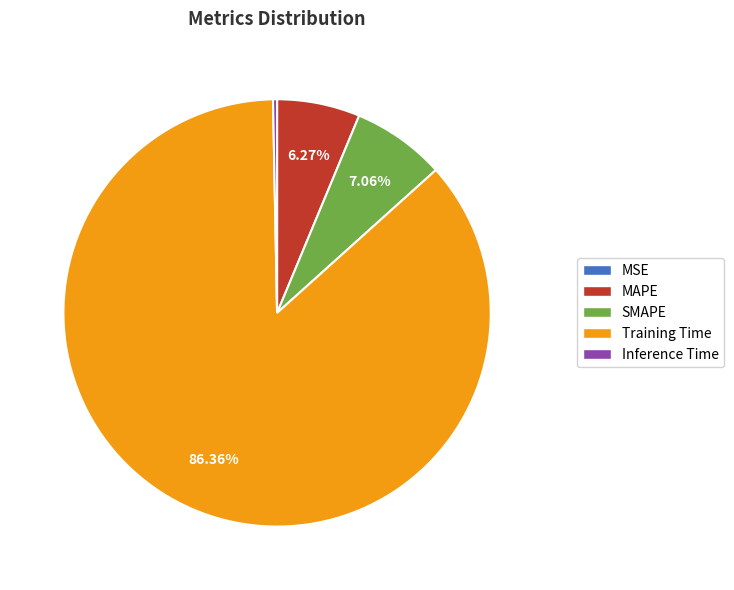

Which category has the biggest portion of the pie?

Training Time